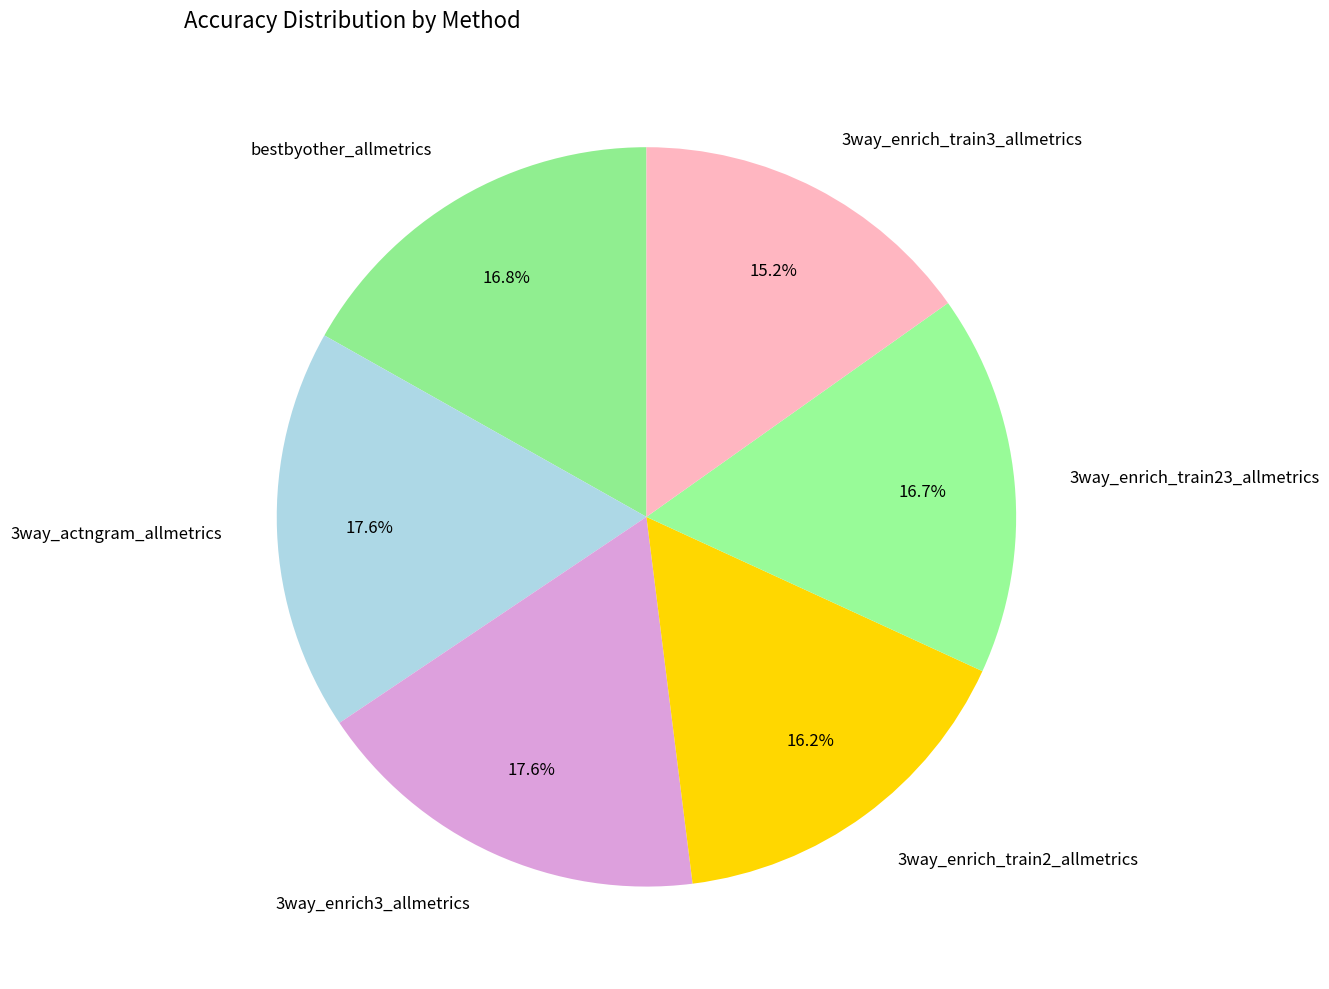

Is it true that 3way_actngram_allmetrics is 18% of the pie?

True